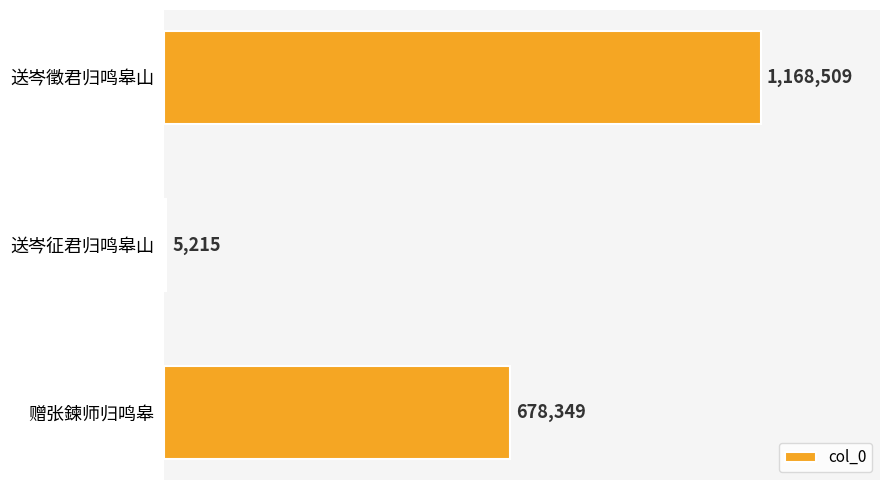

Rank the categories by value from lowest to highest.

送岑征君归鸣皋山, 赠张鍊师归鸣皋, 送岑徵君归鸣皋山